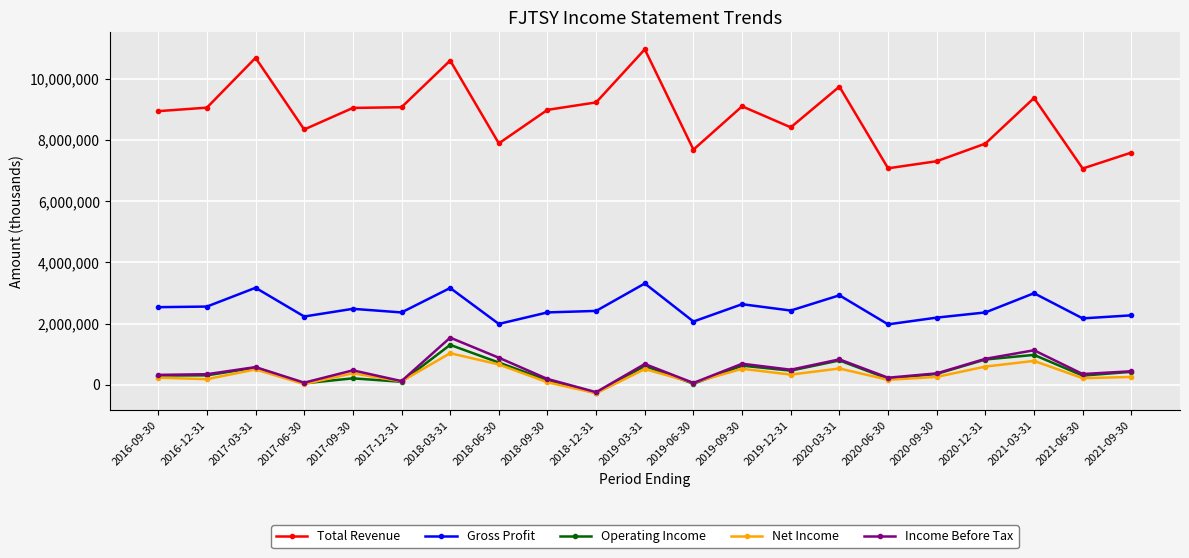

True or false: Net Income and Gross Profit cross at least once.

False